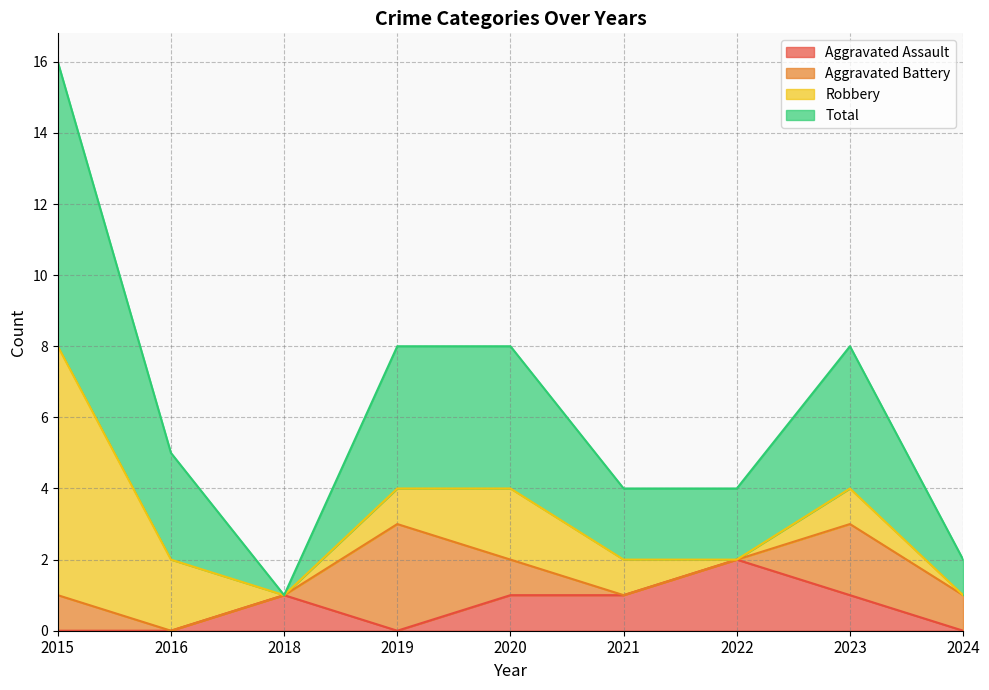

What is the sum of all Total values?

56